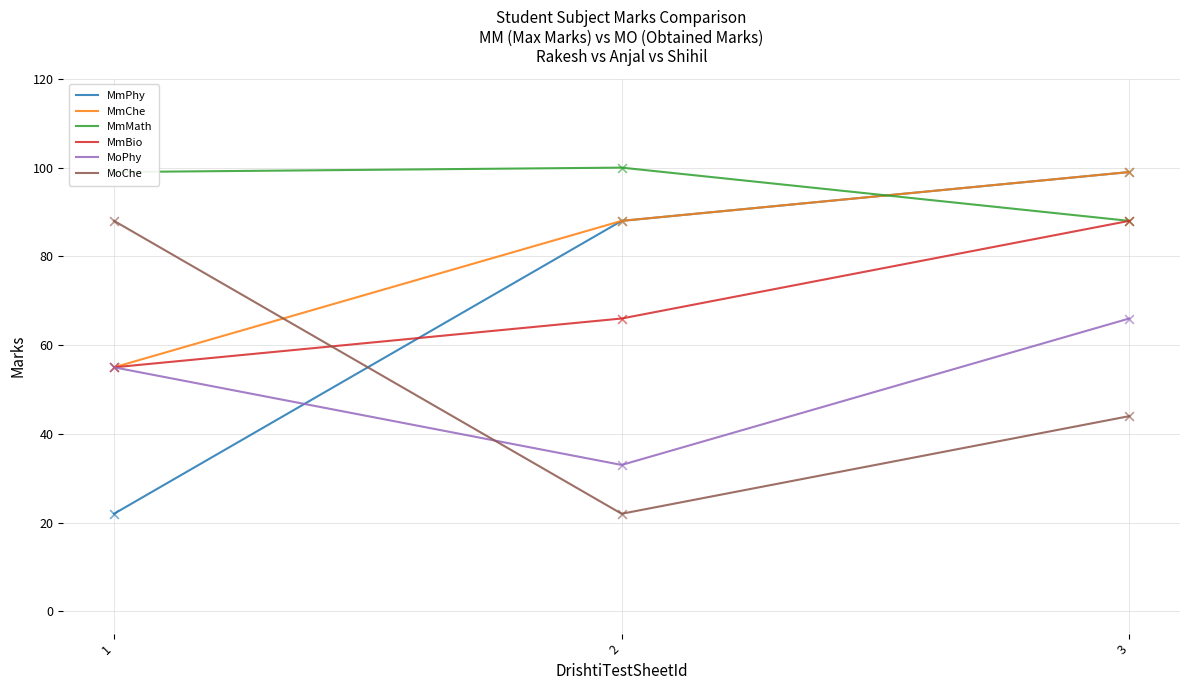

At which category is the sum across all series the highest?

3